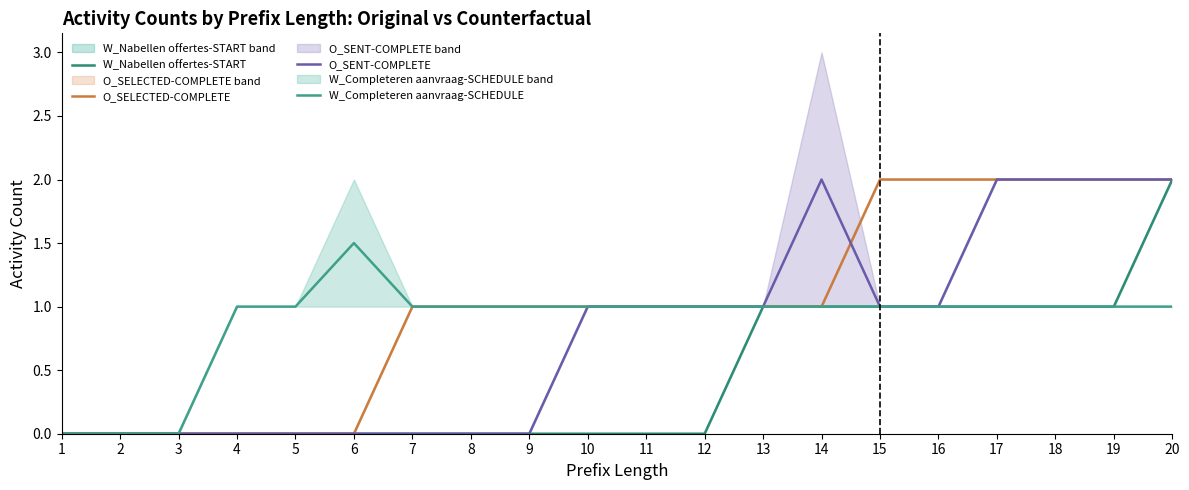

What is the average value of the W_Completeren aanvraag-SCHEDULE series?

0.9